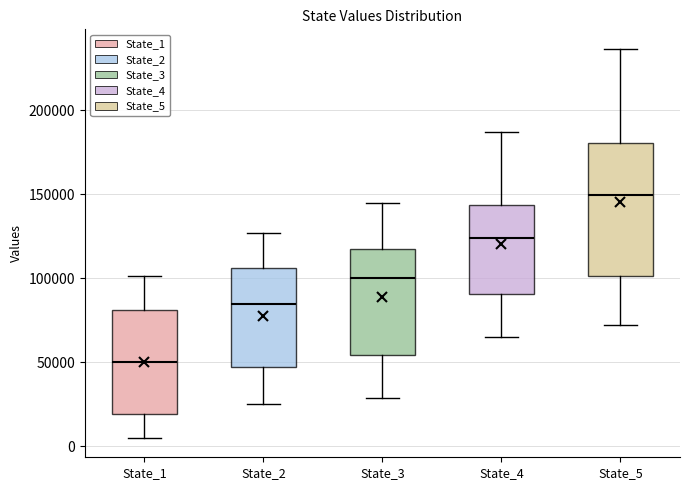

Where does the lower whisker of the box for State_2 end on the y-axis? The values are not printed on the chart, so give them approximately, as read against the axis.

25000